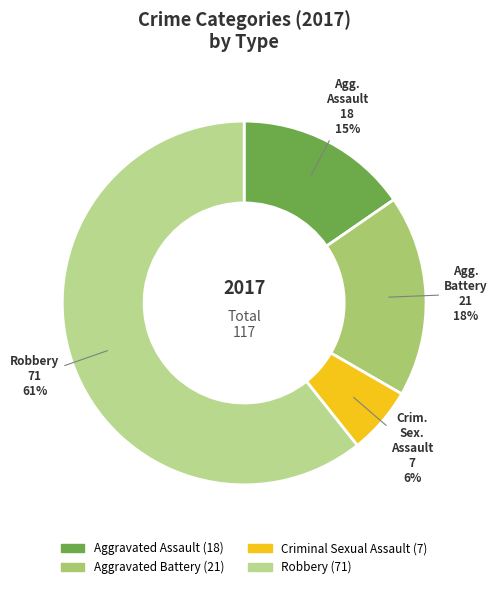

Does any single category account for the majority?

Yes